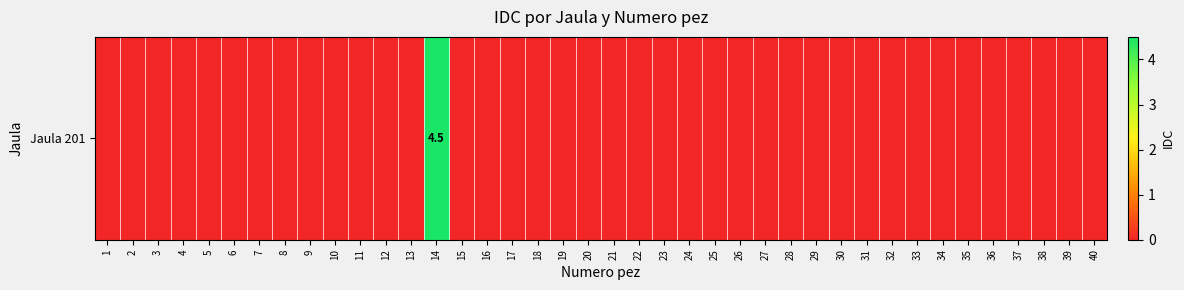

How many distinct data groups are displayed?

1